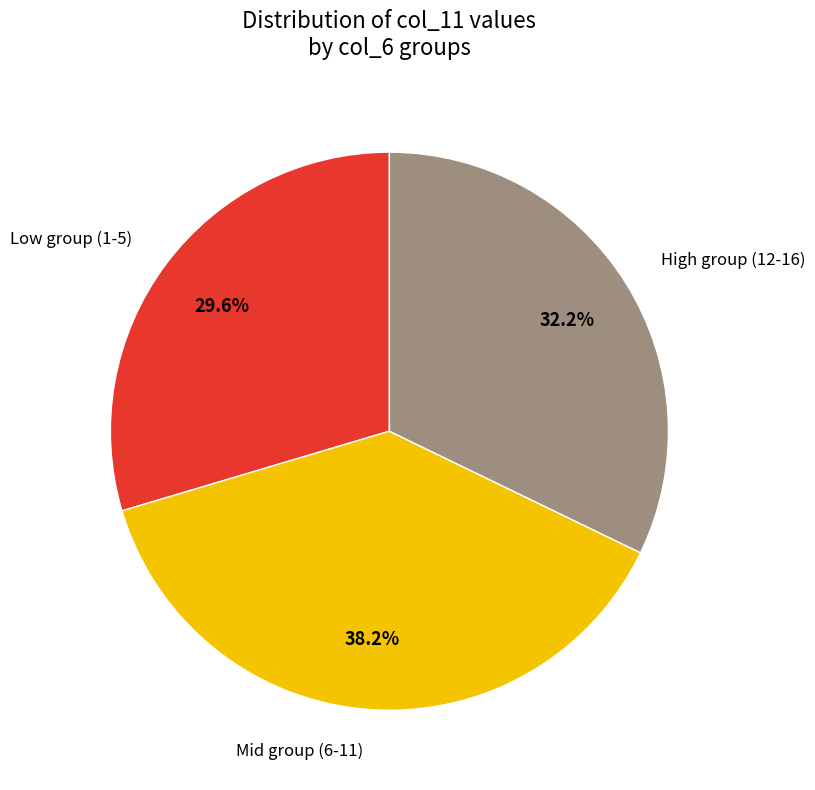

Between Mid group (6-11) and Low group (1-5), which is larger?

Mid group (6-11)